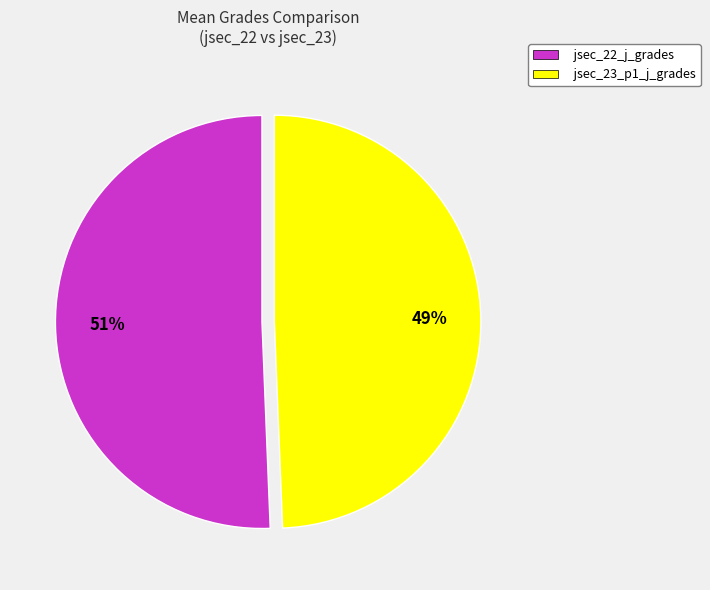

Between jsec_22_j_grades and jsec_23_p1_j_grades, which is larger?

jsec_22_j_grades